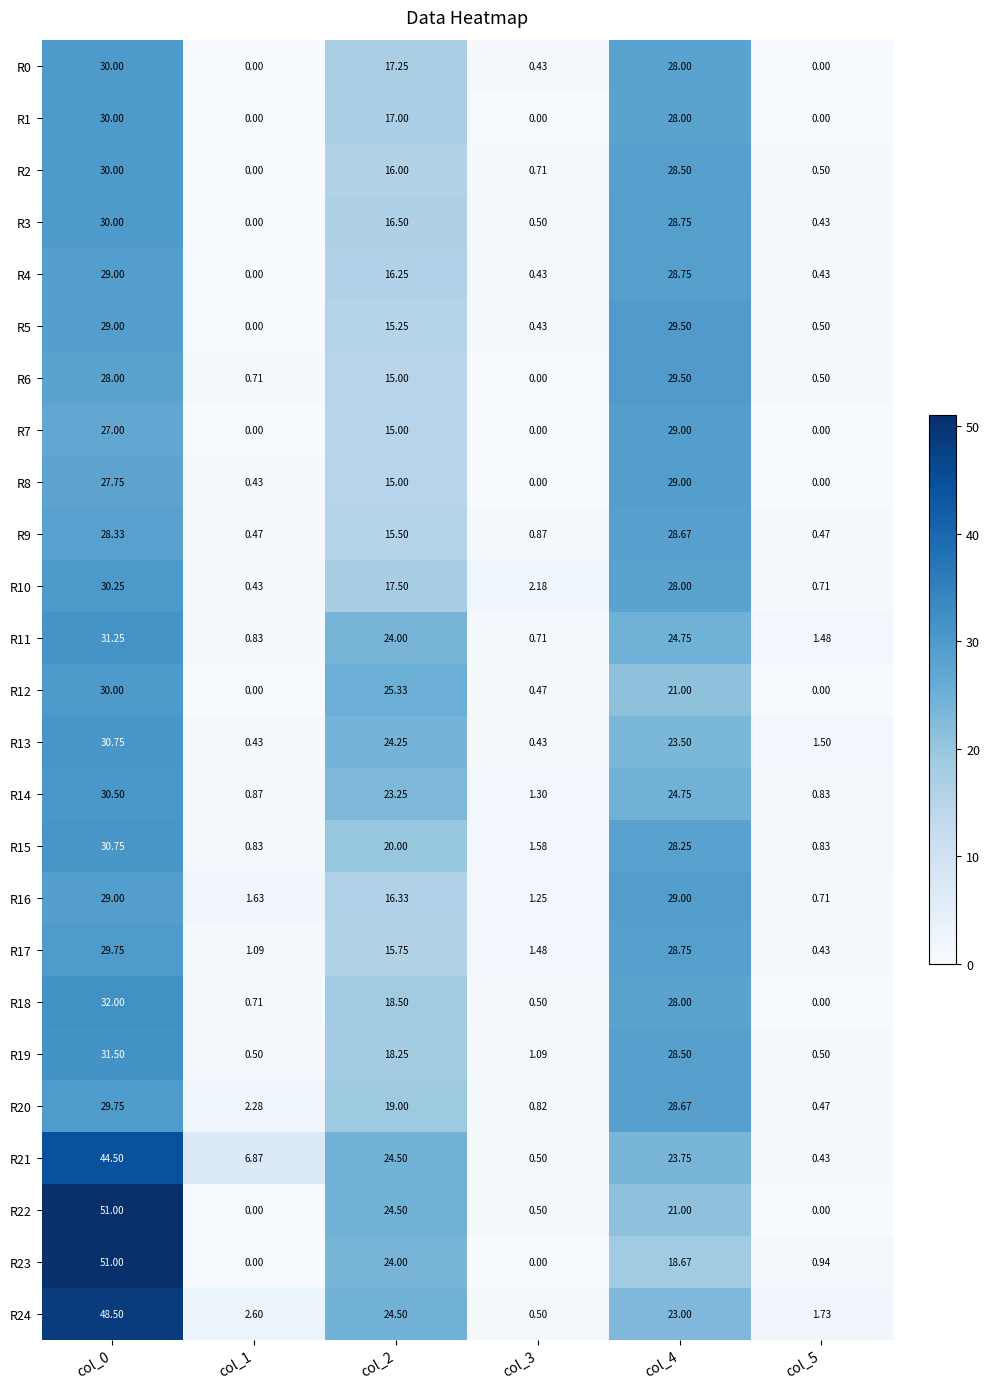

Is the value of R6 at col_2 greater than the value of R11 at col_5?

Yes